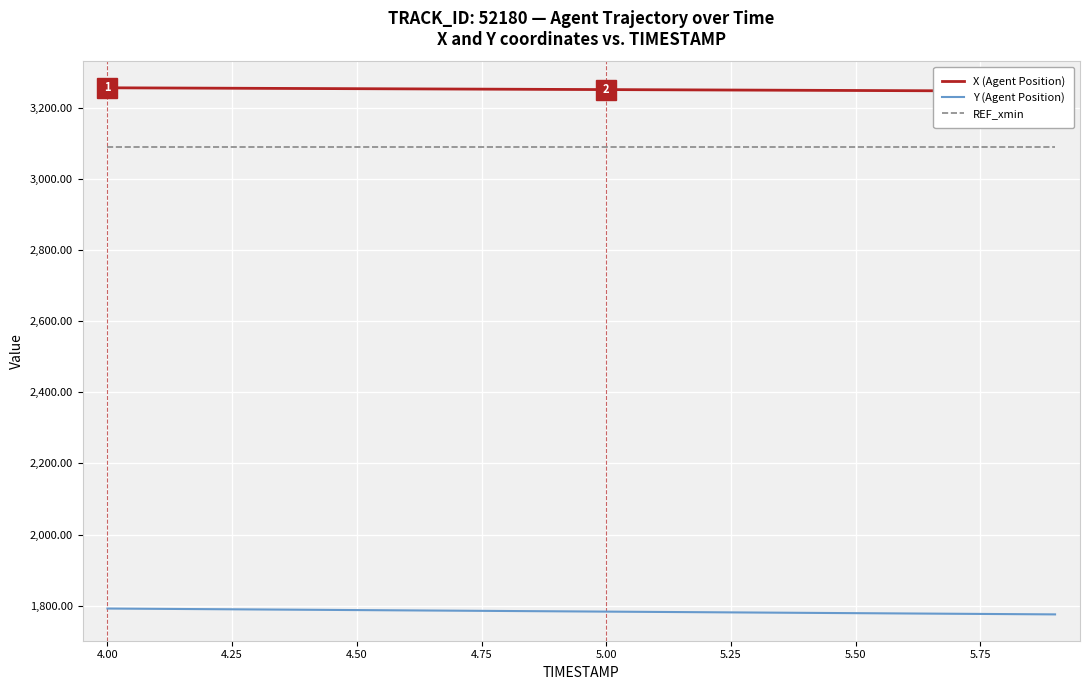

True or false: X (Agent Position) and Y (Agent Position) cross at least once.

False